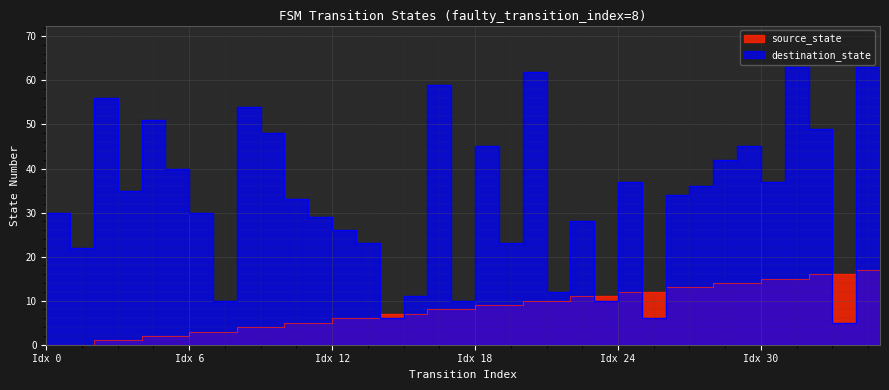

What is the difference between the second highest and second lowest values in the source_state series?

17